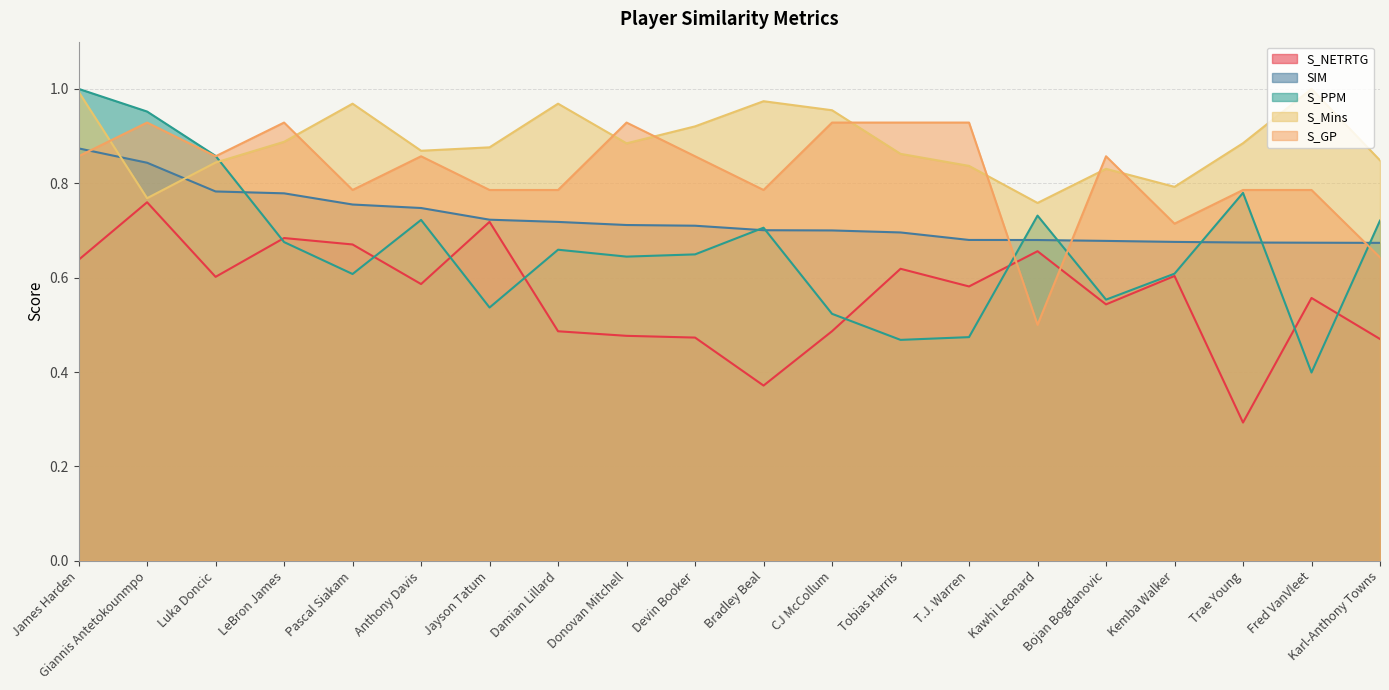

Reading left to right, what are all the values shown in this chart?

S_NETRTG: 0.6	0.8	0.6	0.7	0.7	0.6	0.7	0.5	0.5	0.5	0.4	0.5	0.6	0.6	0.7	0.5	0.6	0.3	0.6	0.5
SIM: 0.9	0.8	0.8	0.8	0.8	0.7	0.7	0.7	0.7	0.7	0.7	0.7	0.7	0.7	0.7	0.7	0.7	0.7	0.7	0.7
S_PPM: 1.0	1.0	0.9	0.7	0.6	0.7	0.5	0.7	0.6	0.6	0.7	0.5	0.5	0.5	0.7	0.6	0.6	0.8	0.4	0.7
S_Mins: 1.0	0.8	0.8	0.9	1.0	0.9	0.9	1.0	0.9	0.9	1.0	1.0	0.9	0.8	0.8	0.8	0.8	0.9	1.0	0.8
S_GP: 0.9	0.9	0.9	0.9	0.8	0.9	0.8	0.8	0.9	0.9	0.8	0.9	0.9	0.9	0.5	0.9	0.7	0.8	0.8	0.6